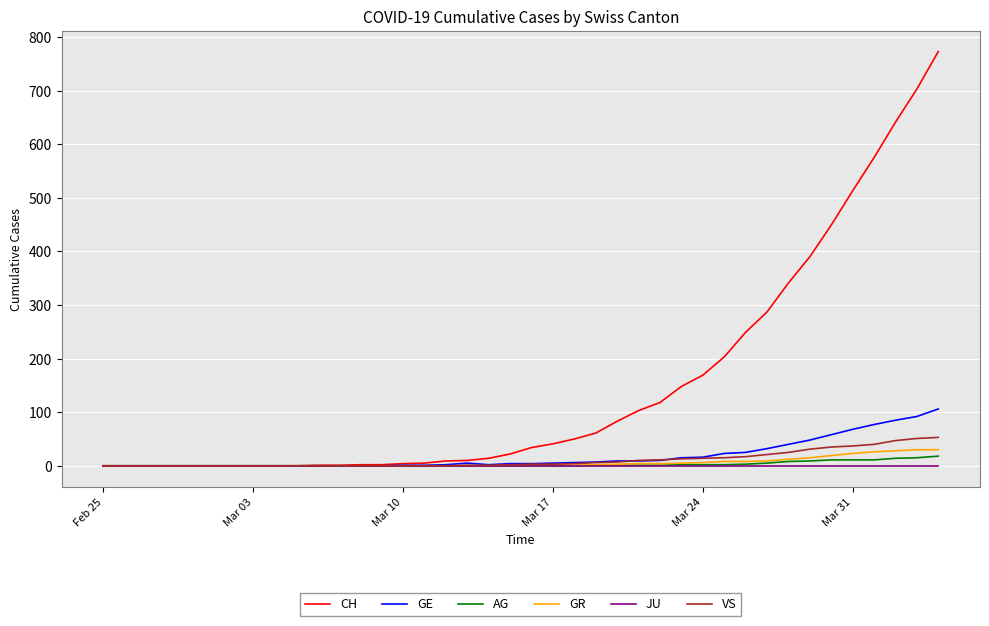

What are all the series names shown in the legend?

CH, GE, AG, GR, JU, VS